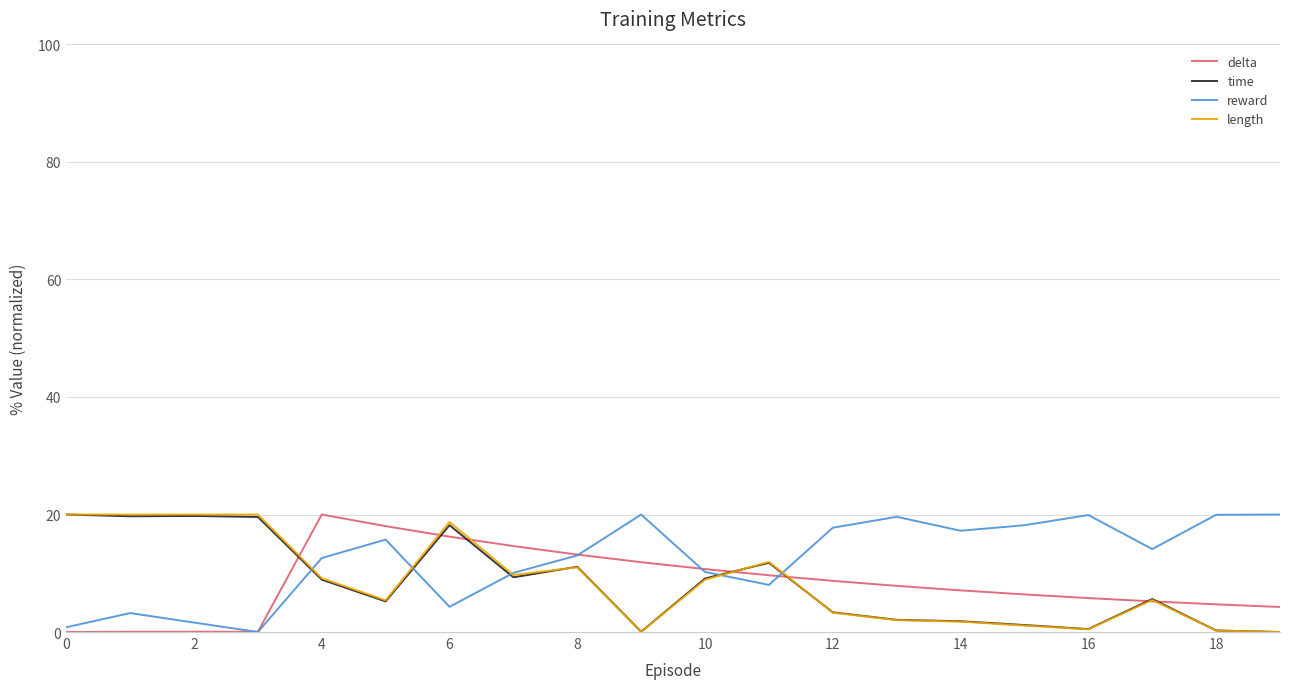

What is the highest value of the length series?

20.0